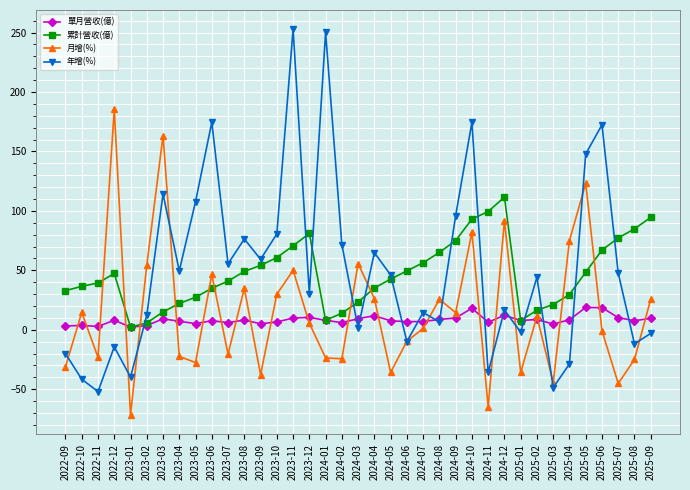

What position from the left is 2024-10?

26